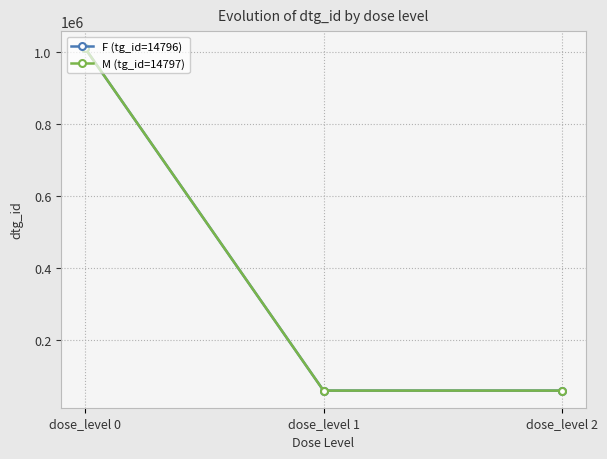

How many lines are shown in the chart?

2